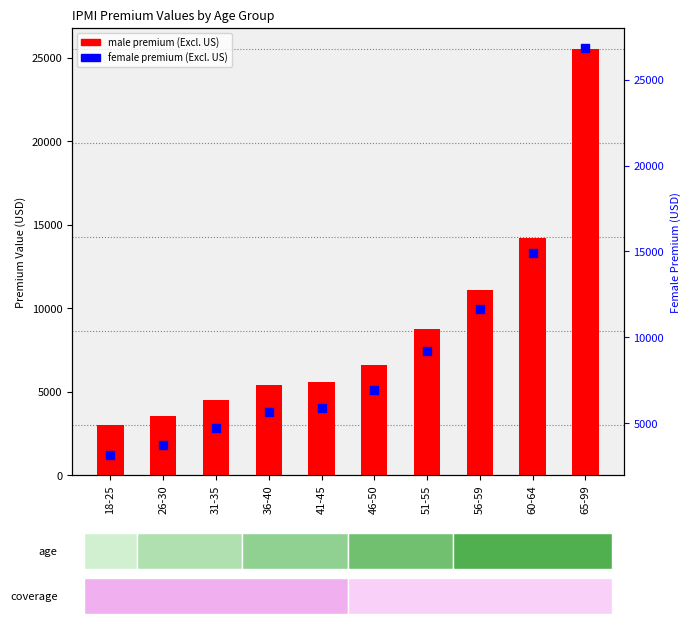

Which series has the largest total across all categories?

female premium (Excl. US)